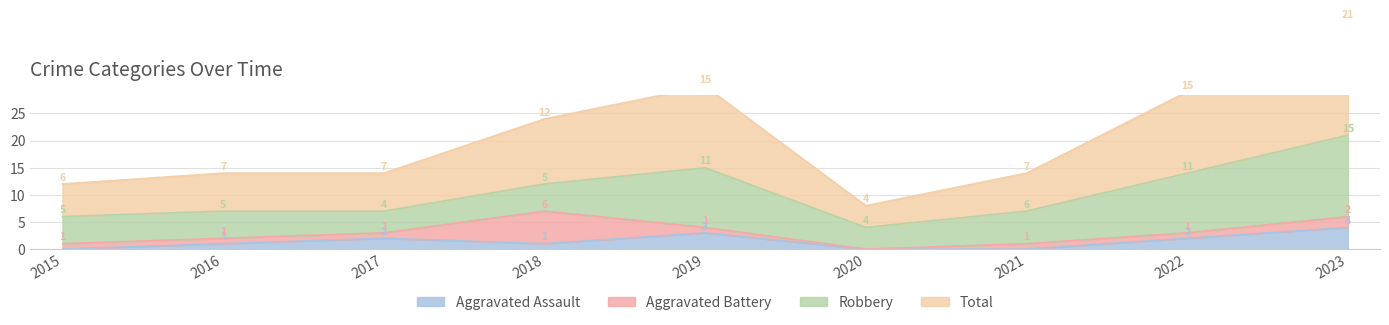

What is the maximum value shown in the chart?

42